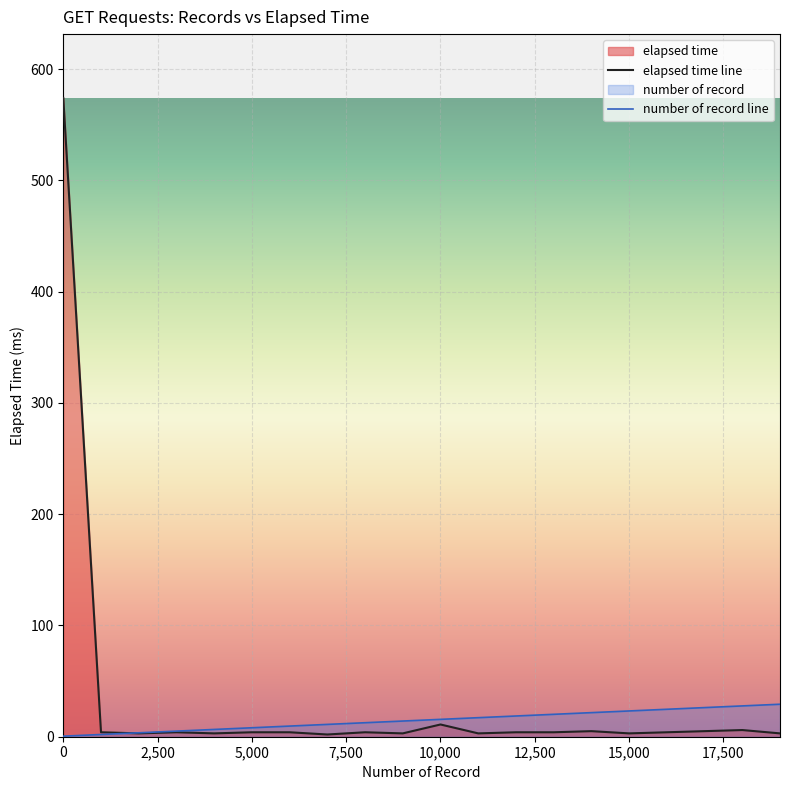

Which series has the largest range (max minus min)?

elapsed time line